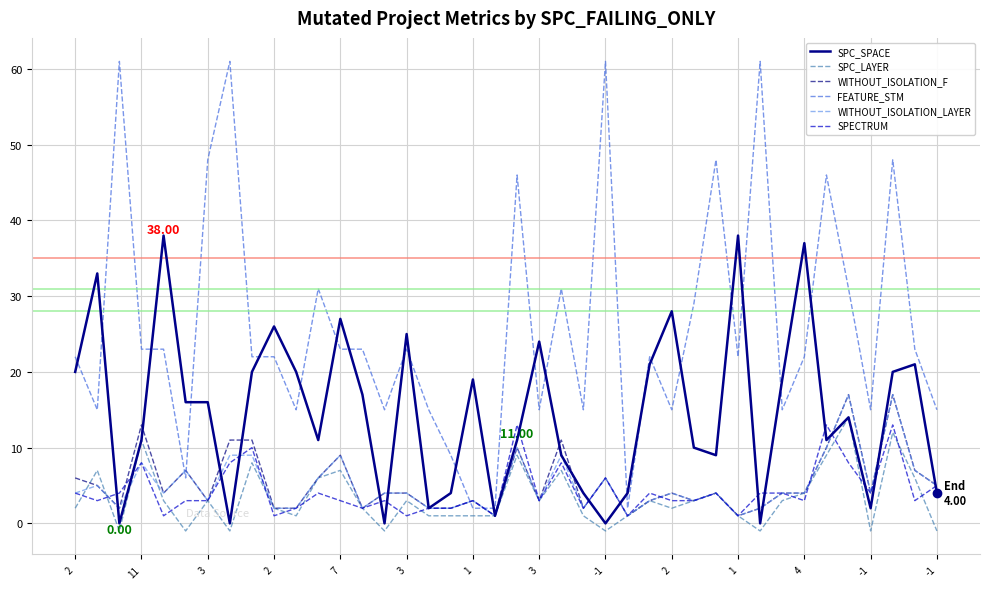

Which series has the largest total across all categories?

FEATURE_STM